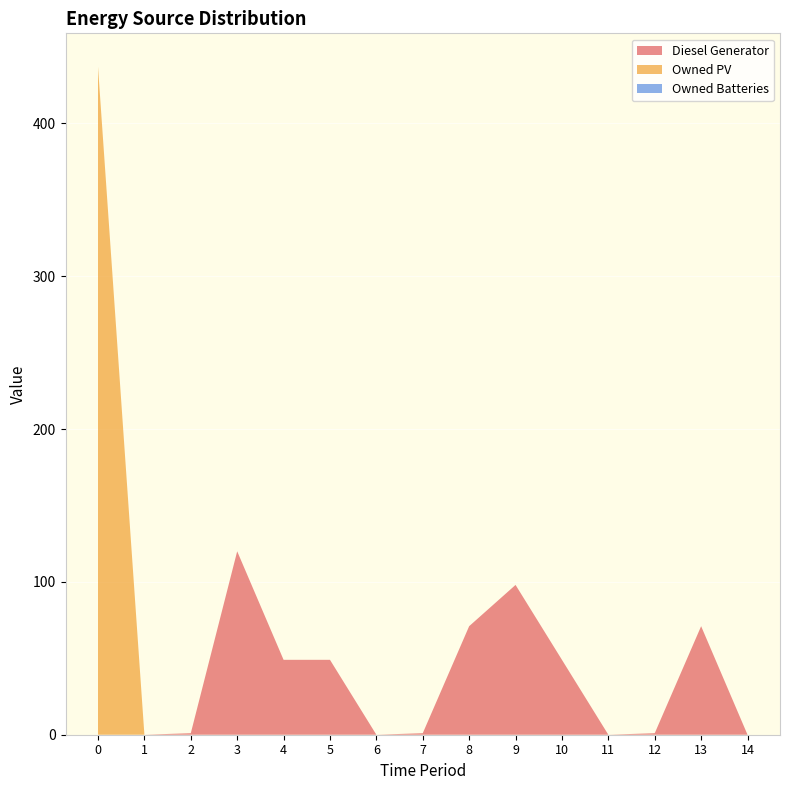

Reading left to right, transcribe all the data shown in this chart.

Diesel Generator: 0	0	1	120	49	49	0	1	71	98	49	0	1	71	0
Owned PV: 437	0	0	0	0	0	0	0	0	0	0	0	0	0	0
Owned Batteries: 0	0	0	0	0	0	0	0	0	0	0	0	0	0	0